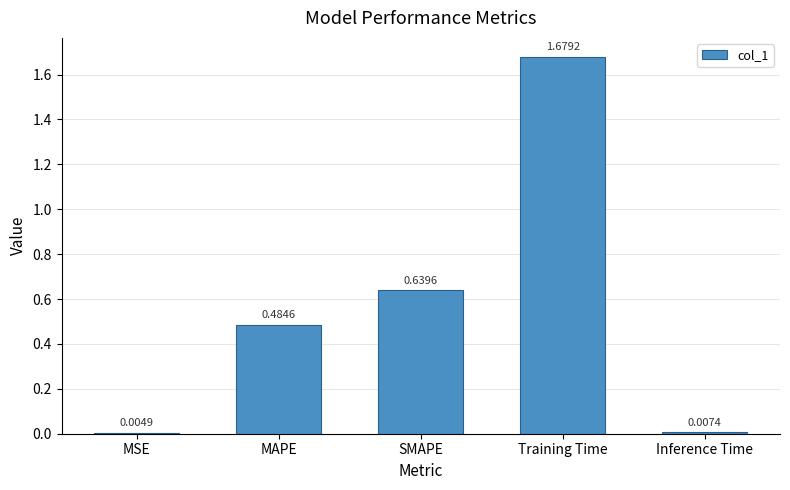

What is the change in value from SMAPE to Training Time?

+1.0